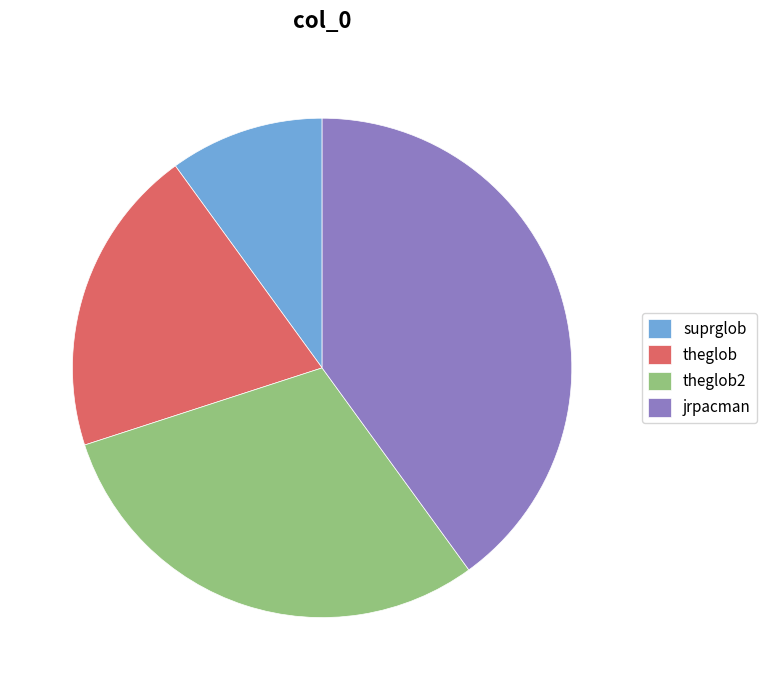

Do suprglob and theglob2 together represent more than half of the pie?

No